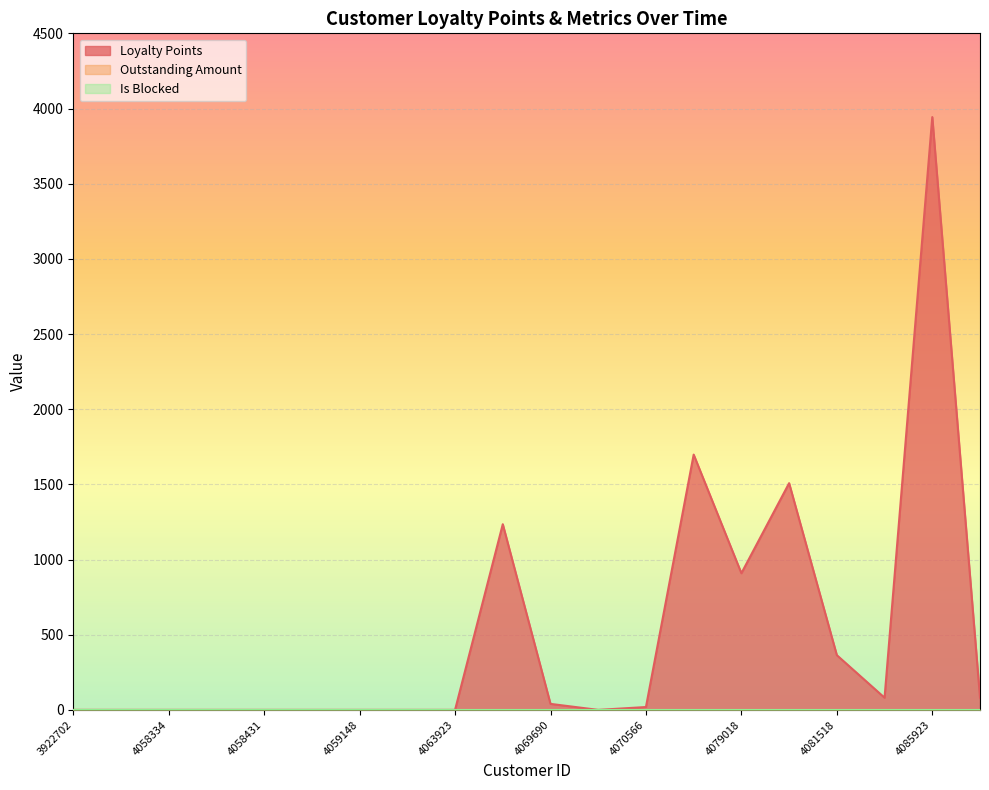

Between 4085923 and 4058470, which is larger?

4085923